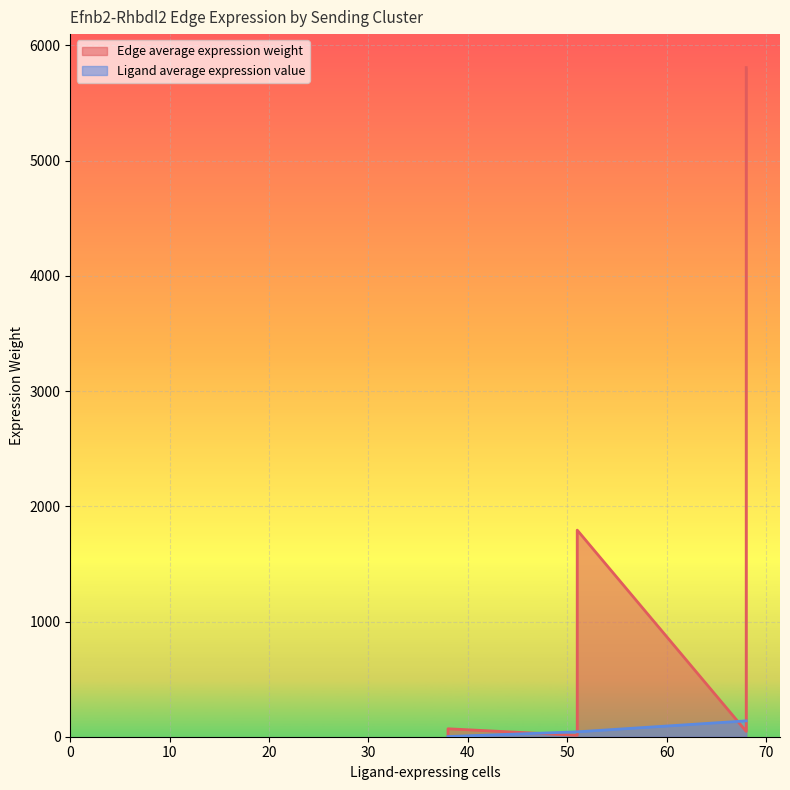

True or false: the data has more than 2 interior local peaks.

False